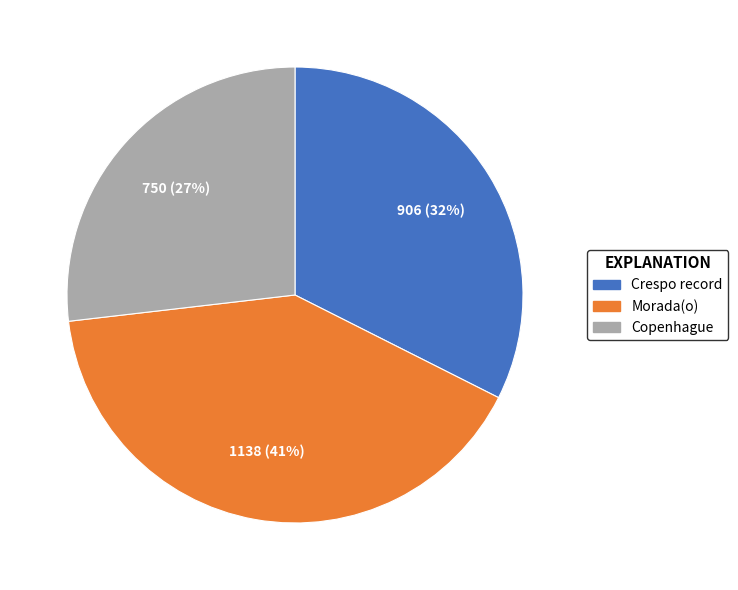

Is it true that Copenhague is 16% of the pie?

False